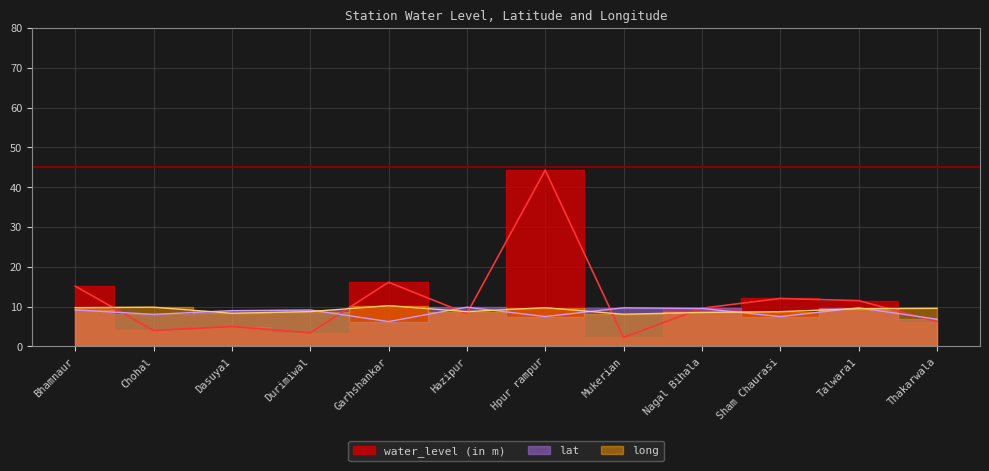

At how many categories does at least one series exceed 34?

1